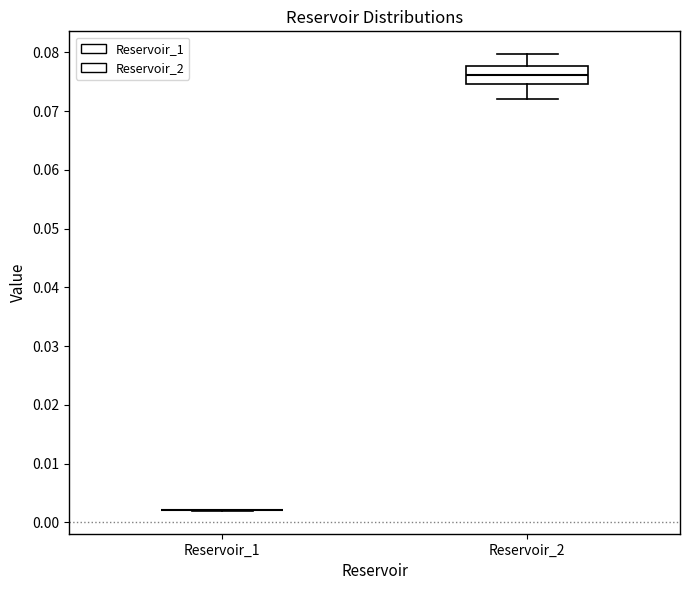

Reading left to right, read every box against the y-axis: the position of its median line, the range the box covers, and the ends of its whiskers. The values are not printed on the chart, so give them approximately, as read against the axis.

Reservoir_1: box collapsed to a line at 0.002, whiskers 0.002 to 0.002
Reservoir_2: median 0.076, box 0.075 to 0.078, whiskers 0.072 to 0.080